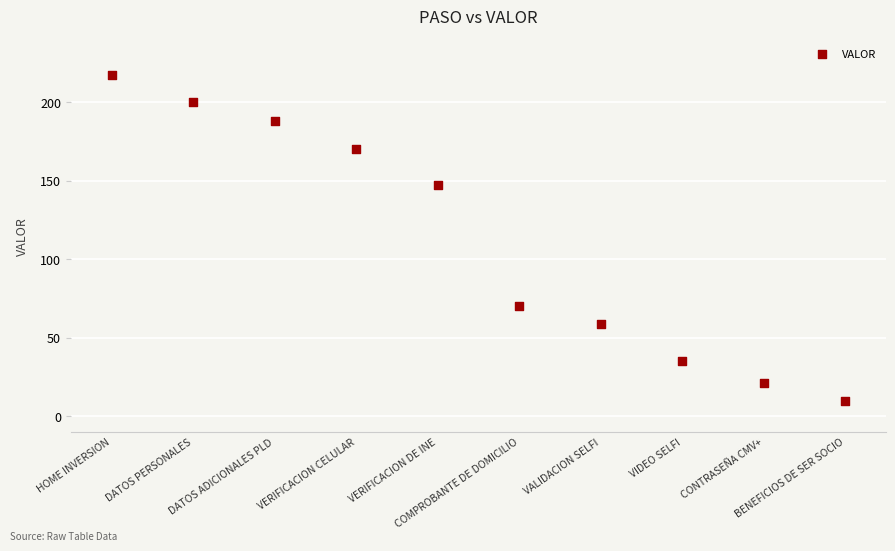

What is the average Y value?

112